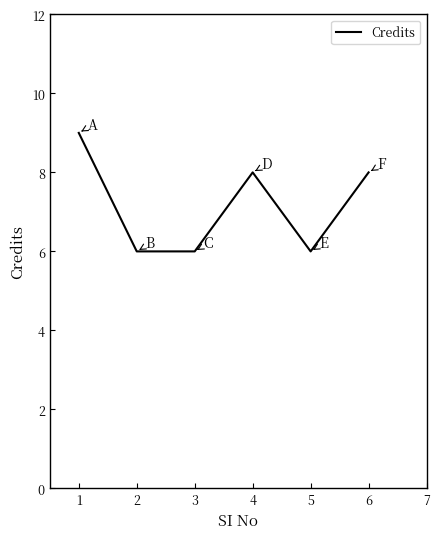

What is the difference between the maximum and second lowest values?

3